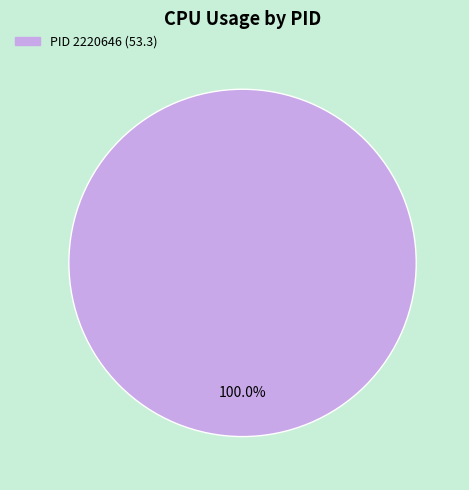

Is there a majority slice in this chart?

Yes